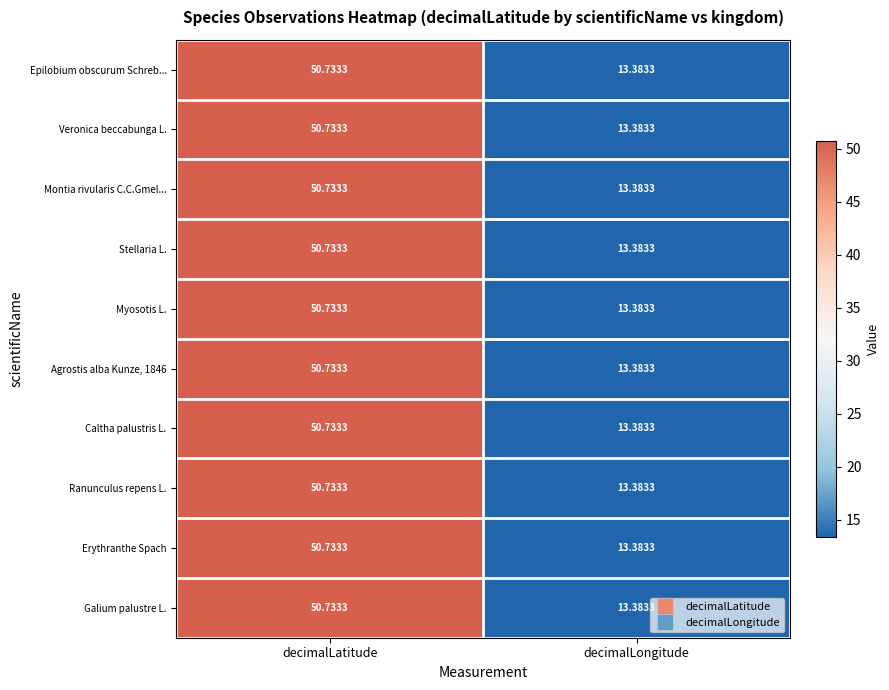

List the labels in order of Stellaria L. value, largest first.

decimalLatitude, decimalLongitude